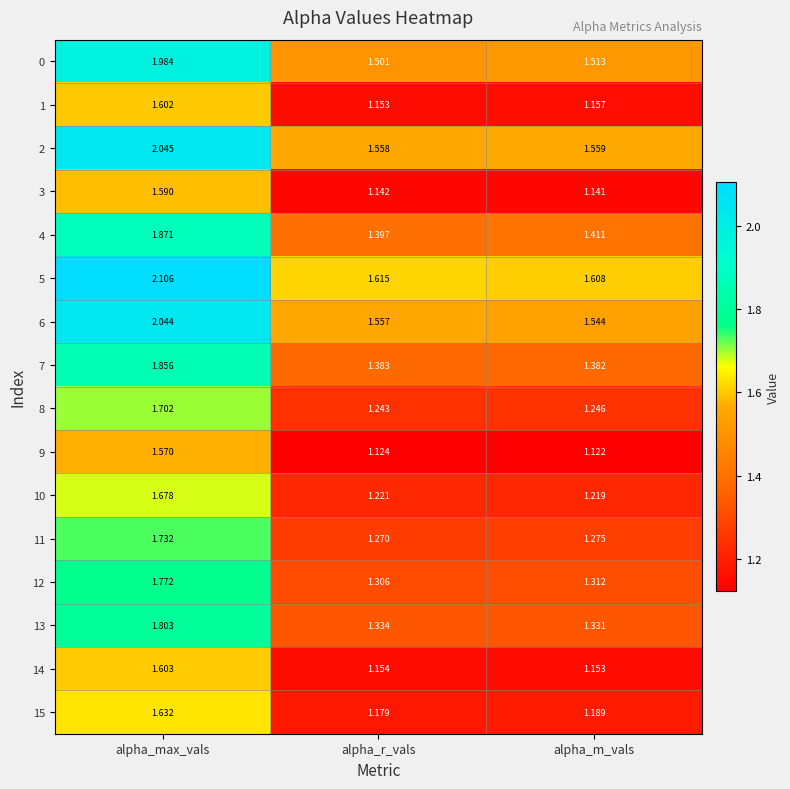

What is the difference between the highest and lowest values at alpha_max_vals?

0.5